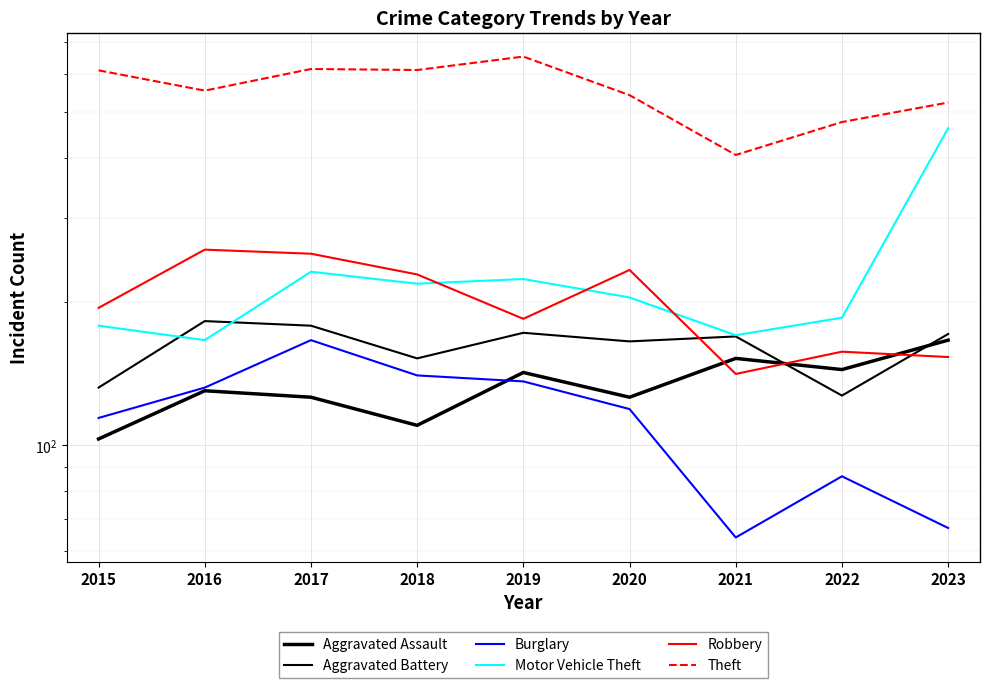

How many interior local valleys does the Aggravated Battery series have?

3